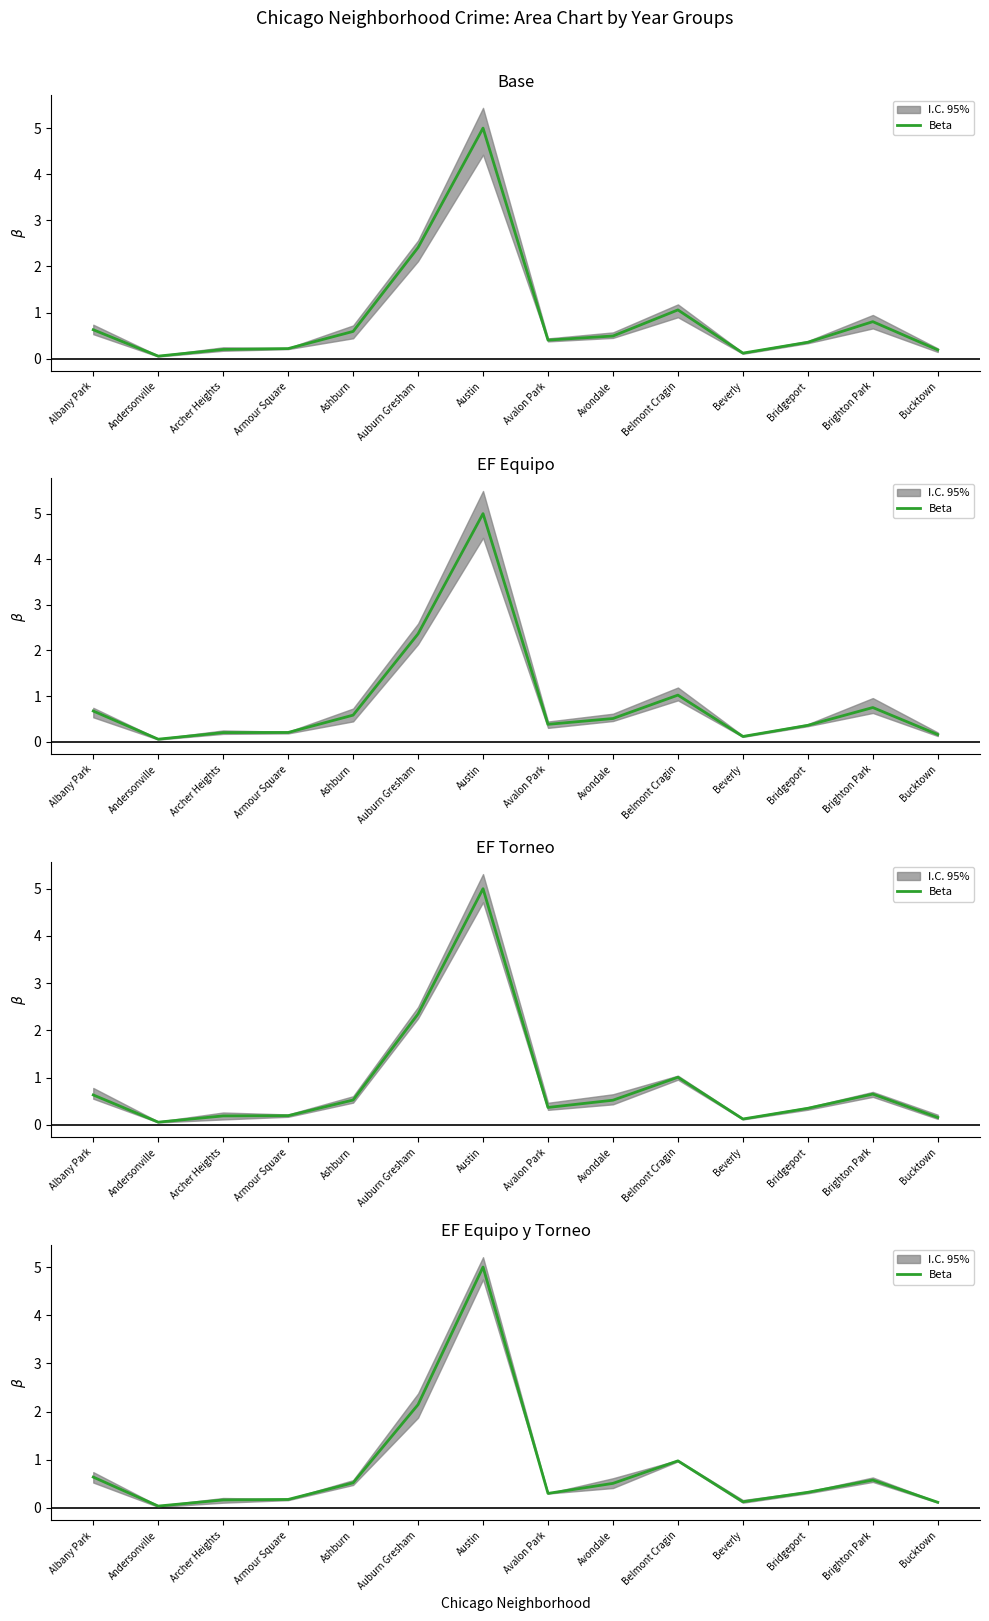

How many lines are shown in the chart?

1